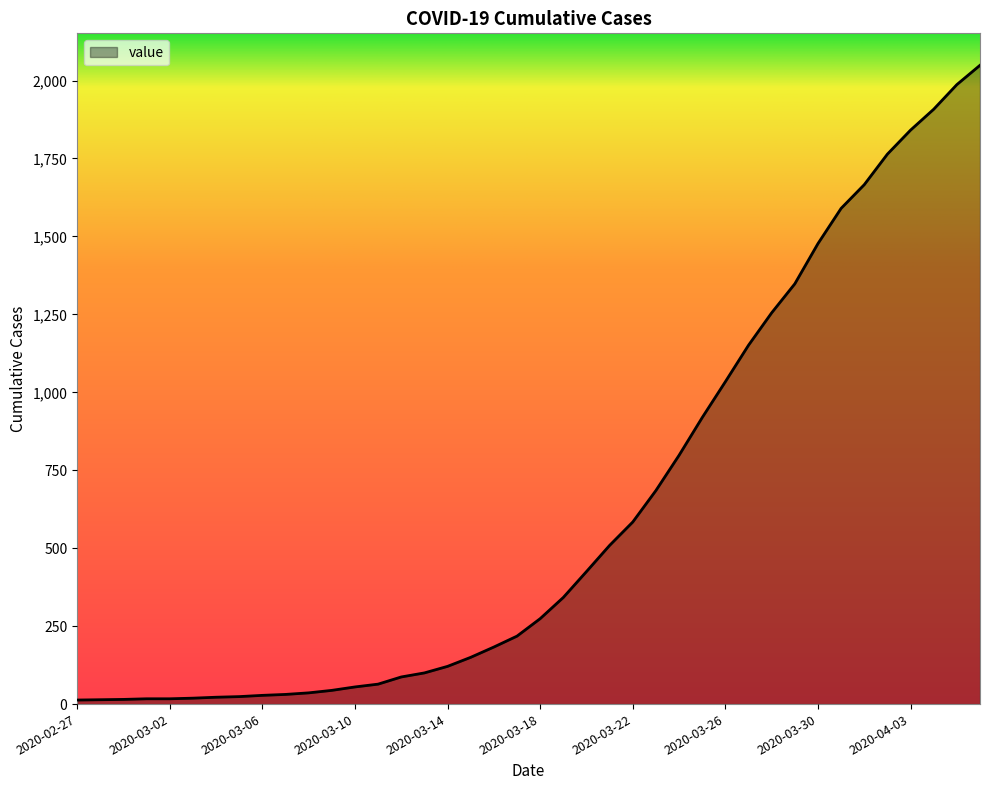

What is the difference between the maximum and minimum values?

2036